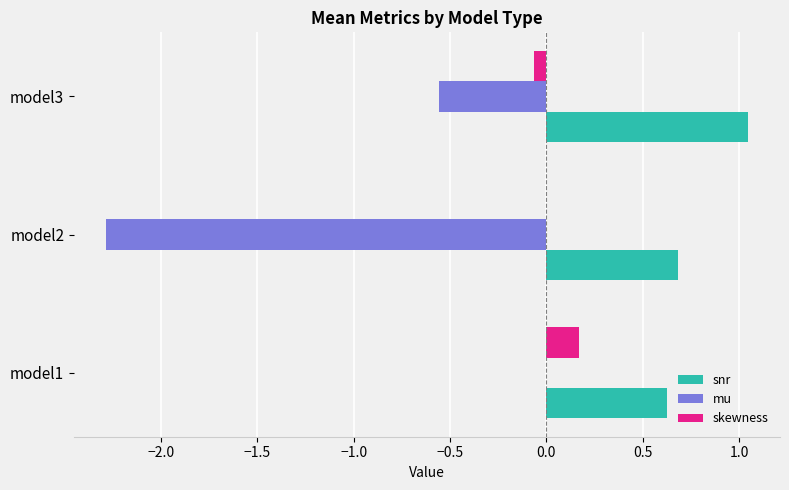

True or false: mu has a value of -2.3 at model2.

True